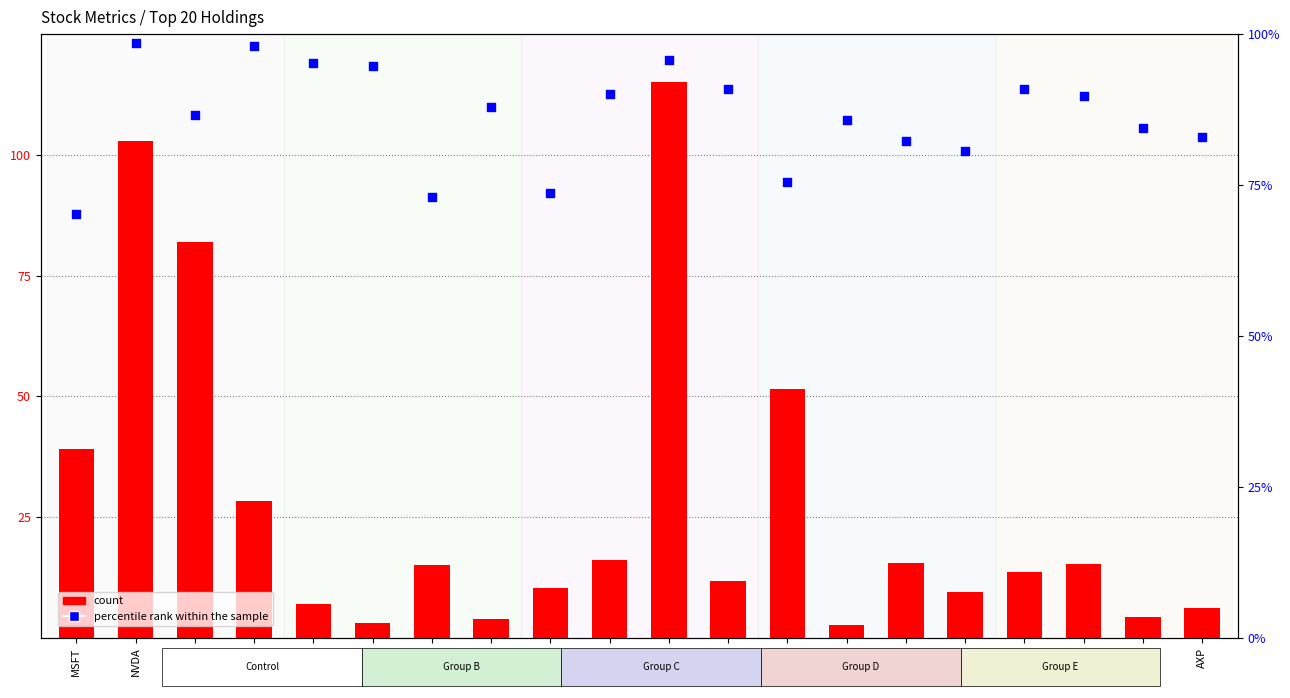

Which series has the largest total across all categories?

percentile rank within the sample